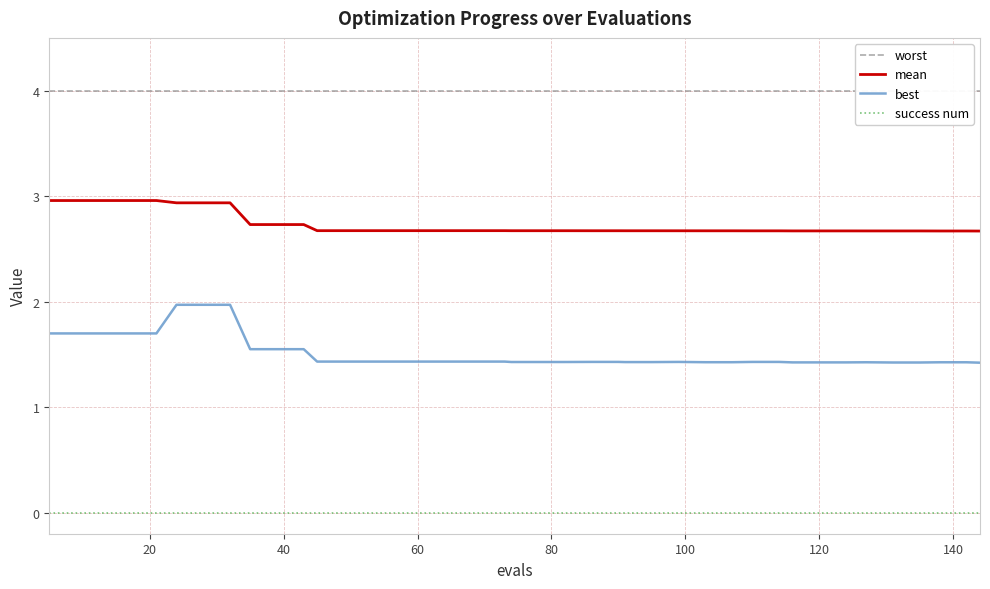

True or false: mean and best cross at least once.

False